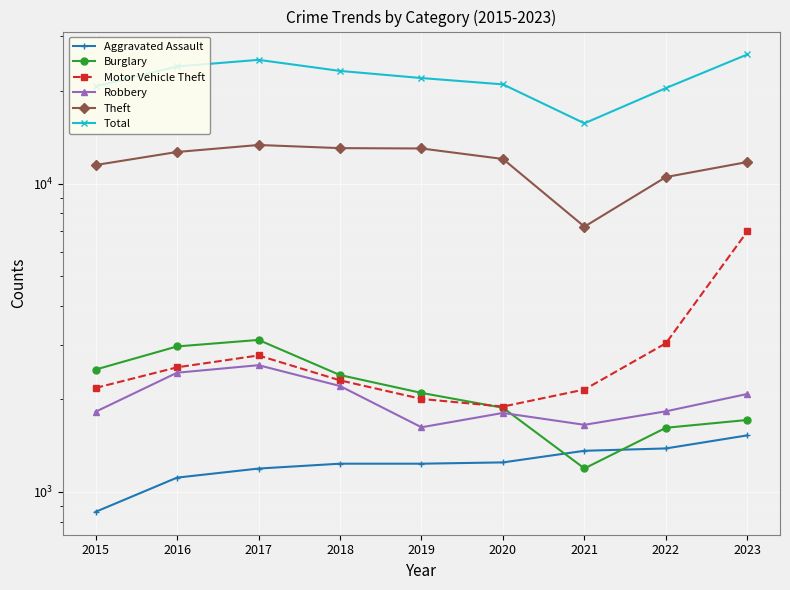

What is the difference between the Theft values at 2023 and 2022?

1248